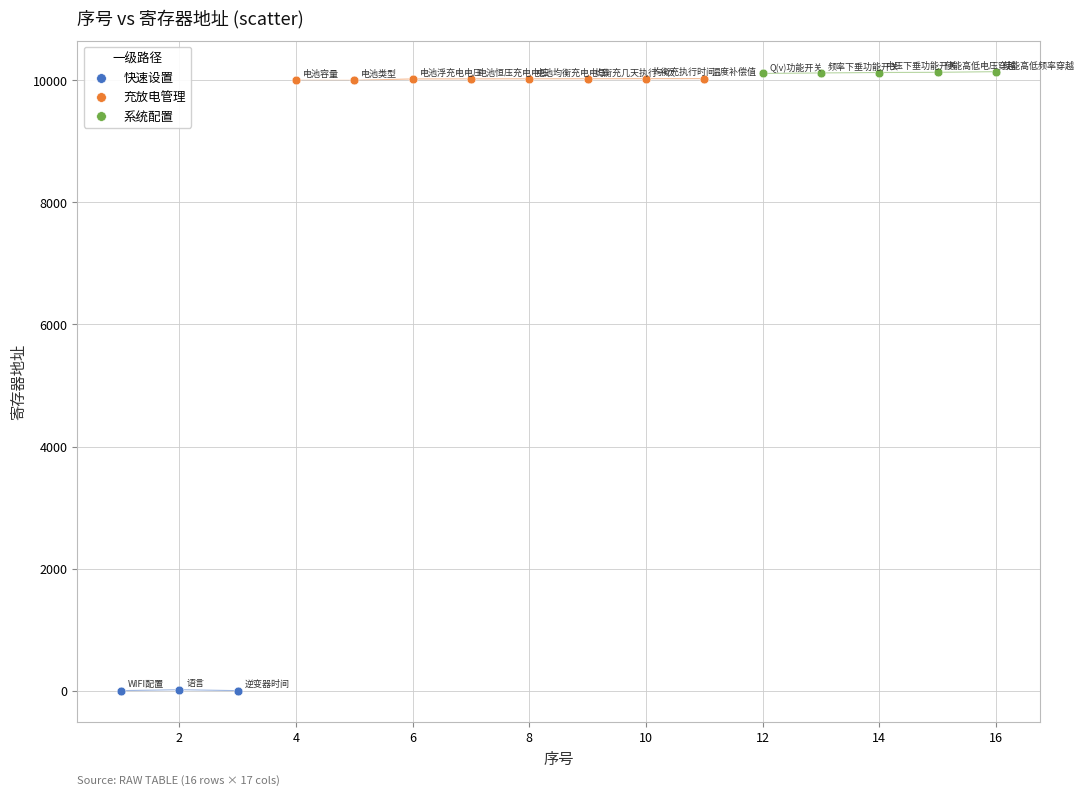

Which series reaches the minimum Y coordinate?

快速设置